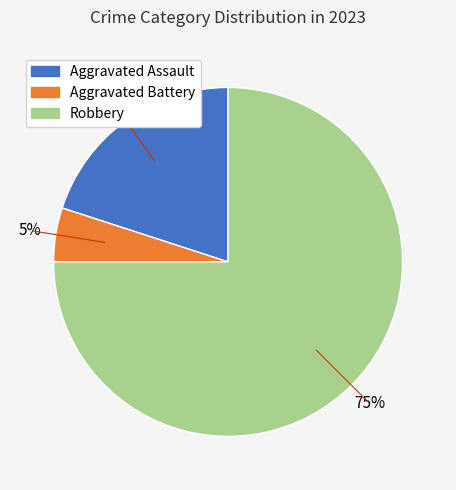

How many slices are in this pie chart?

3